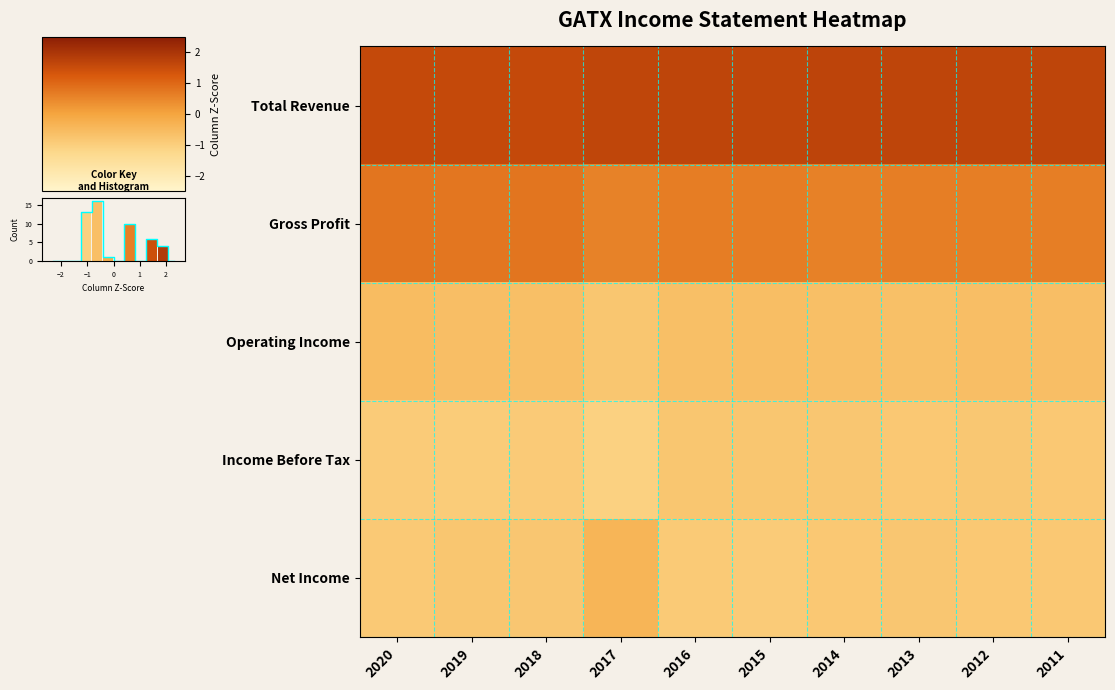

Reading right to left, transcribe all the data shown in this chart.

Total Revenue: 2011=1.7	2012=1.7	2013=1.7	2014=1.7	2015=1.7	2016=1.7	2017=1.7	2018=1.6	2019=1.6	2020=1.6
Gross Profit: 2011=0.6	2012=0.6	2013=0.6	2014=0.6	2015=0.7	2016=0.6	2017=0.6	2018=0.8	2019=0.8	2020=0.8
Operating Income: 2011=-0.6	2012=-0.6	2013=-0.6	2014=-0.6	2015=-0.6	2016=-0.6	2017=-0.8	2018=-0.6	2019=-0.6	2020=-0.6
Income Before Tax: 2011=-0.8	2012=-0.8	2013=-0.8	2014=-0.8	2015=-0.8	2016=-0.8	2017=-1.1	2018=-0.9	2019=-0.9	2020=-0.9
Net Income: 2011=-0.8	2012=-0.9	2013=-0.8	2014=-0.9	2015=-0.9	2016=-0.9	2017=-0.4	2018=-0.8	2019=-0.8	2020=-0.9